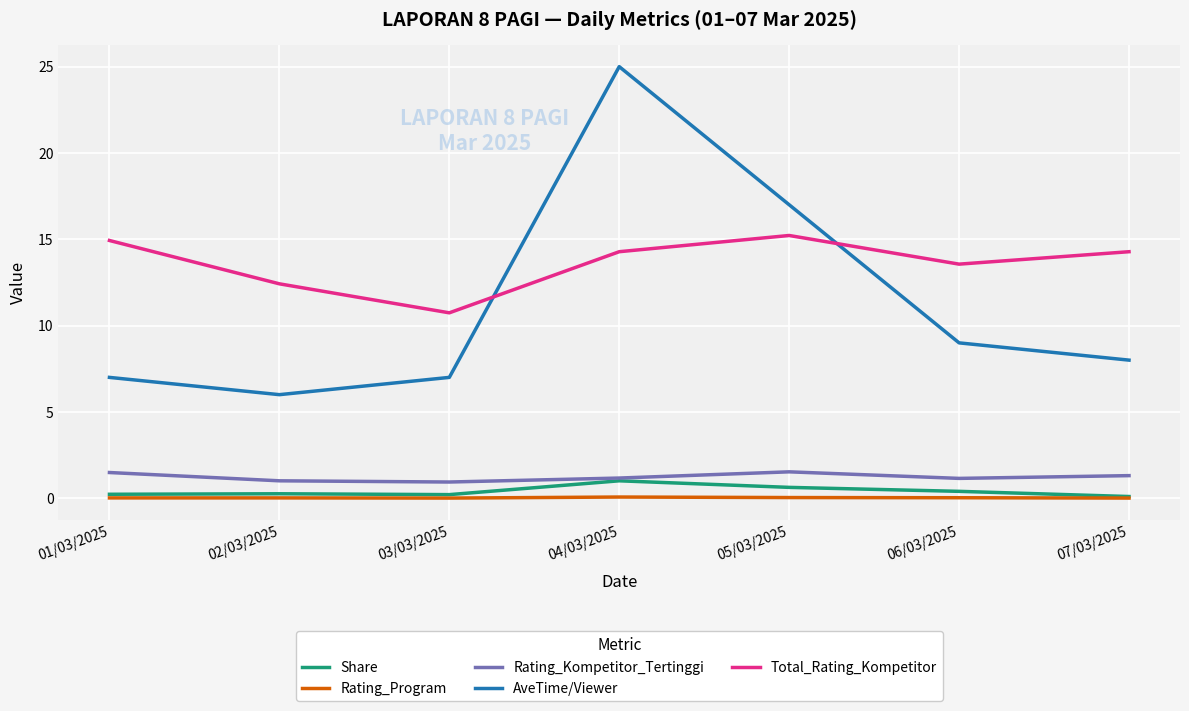

Is it true that AveTime/Viewer equals 12.4 at 01/03/2025?

False